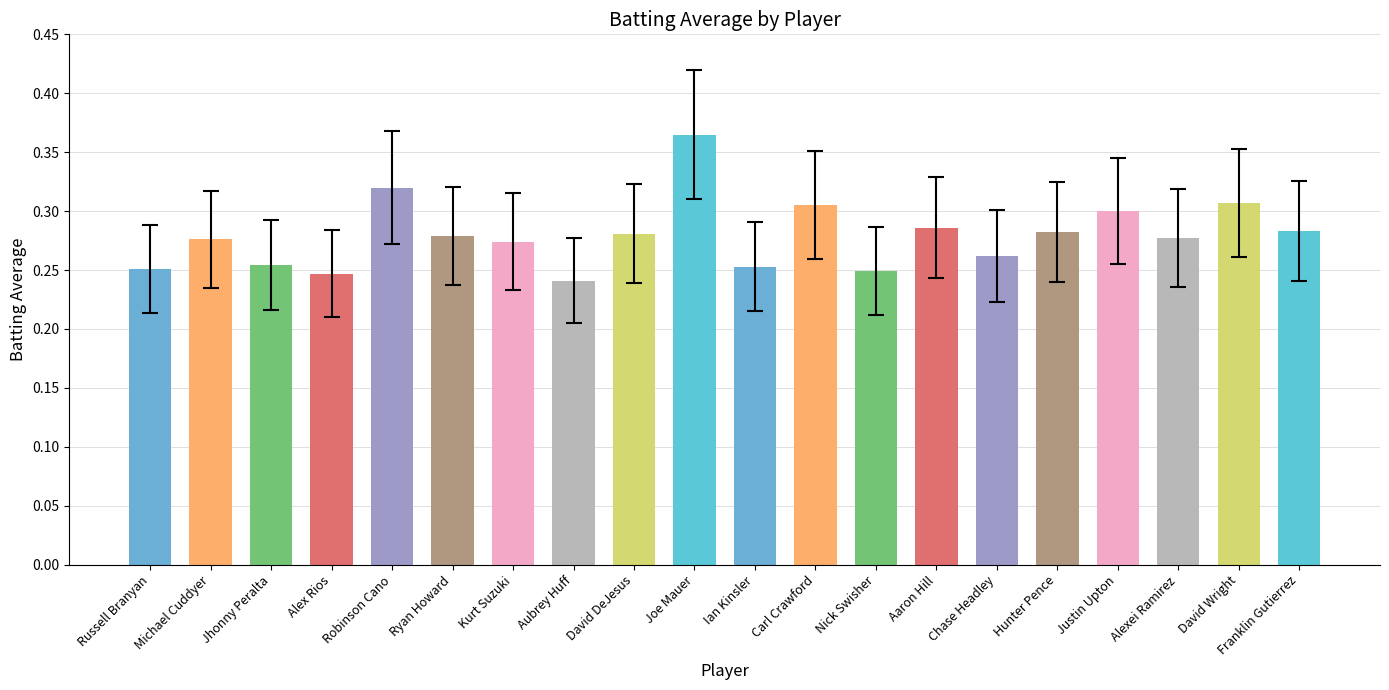

What is the sum of the values at Nick Swisher and Chase Headley?

0.5